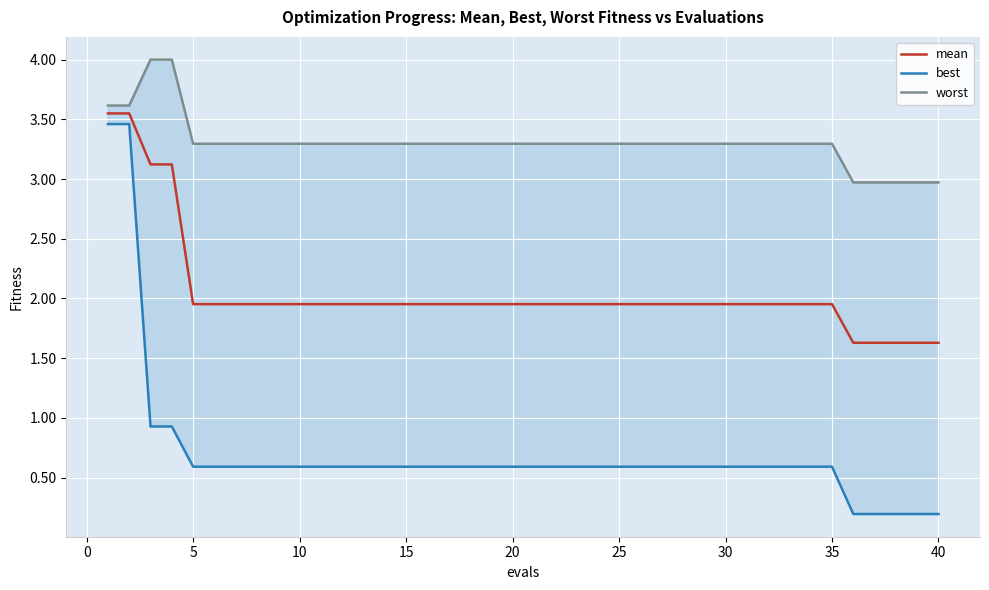

True or false: mean has a value of 3.1 at 20.

False